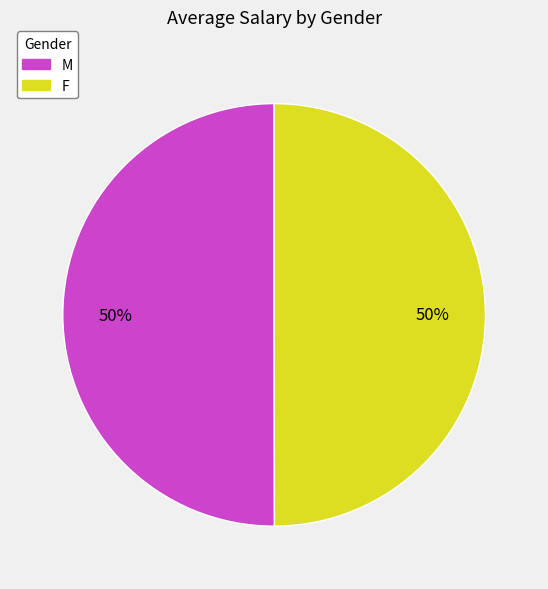

What is the ratio of the value at M to the value at F?

1.0